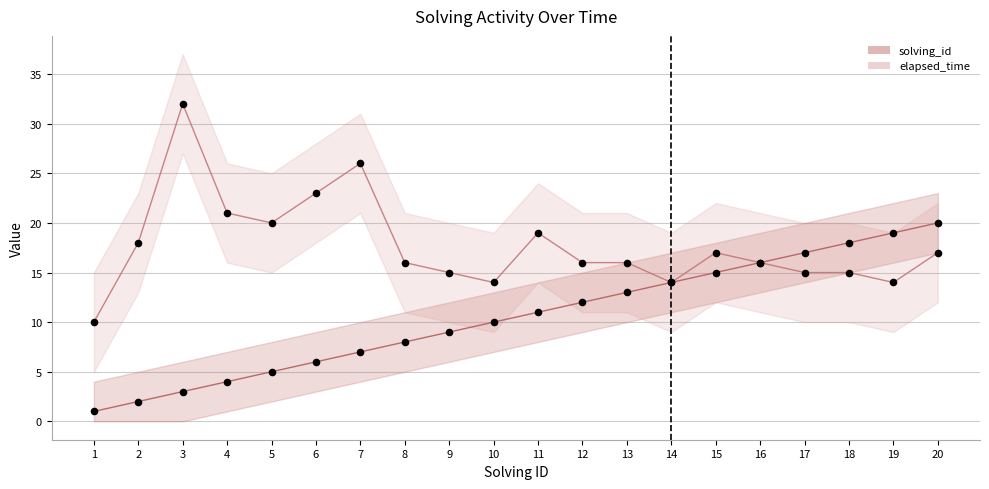

At how many categories does at least one series exceed 15?

16